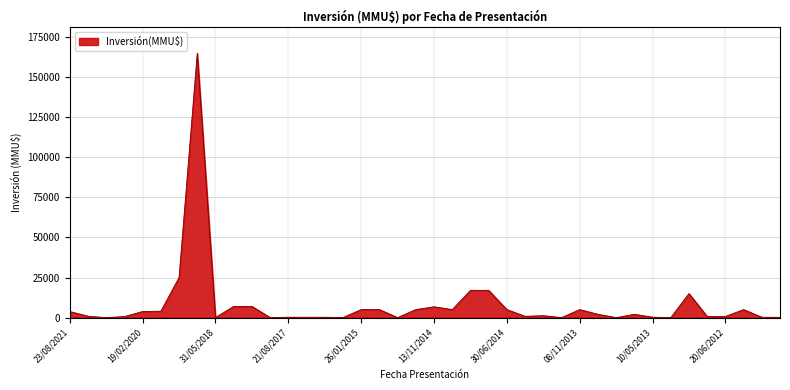

What is the difference between the maximum and minimum values?

165000